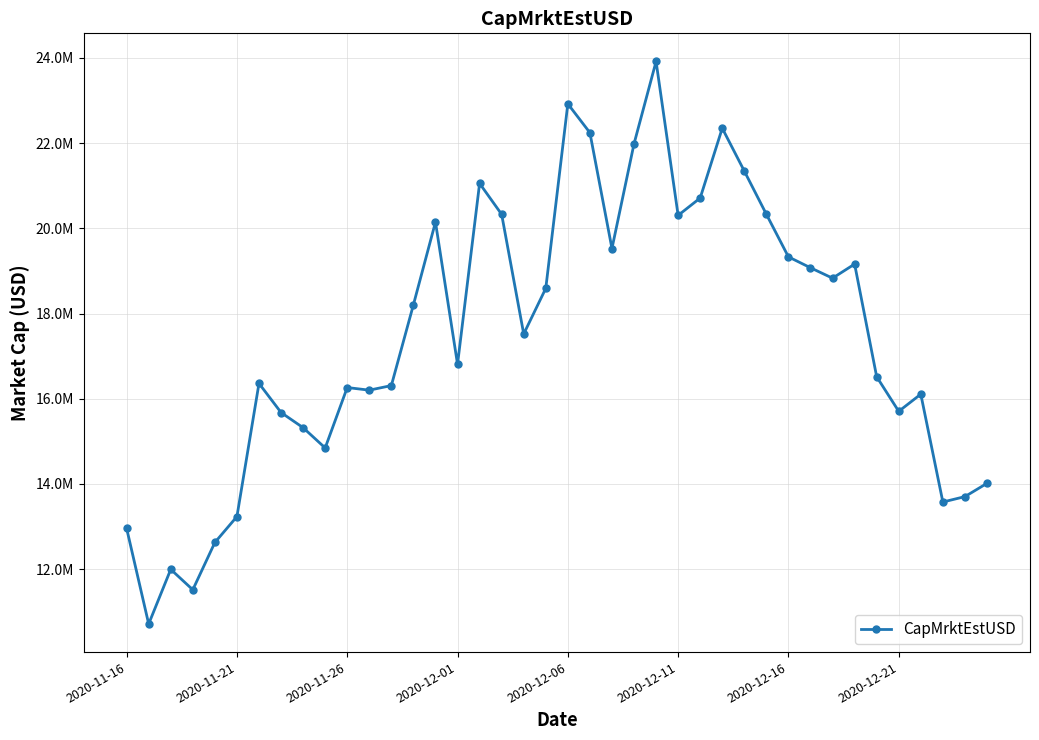

How many points are higher than both their immediate neighbors (excluding endpoints)?

10